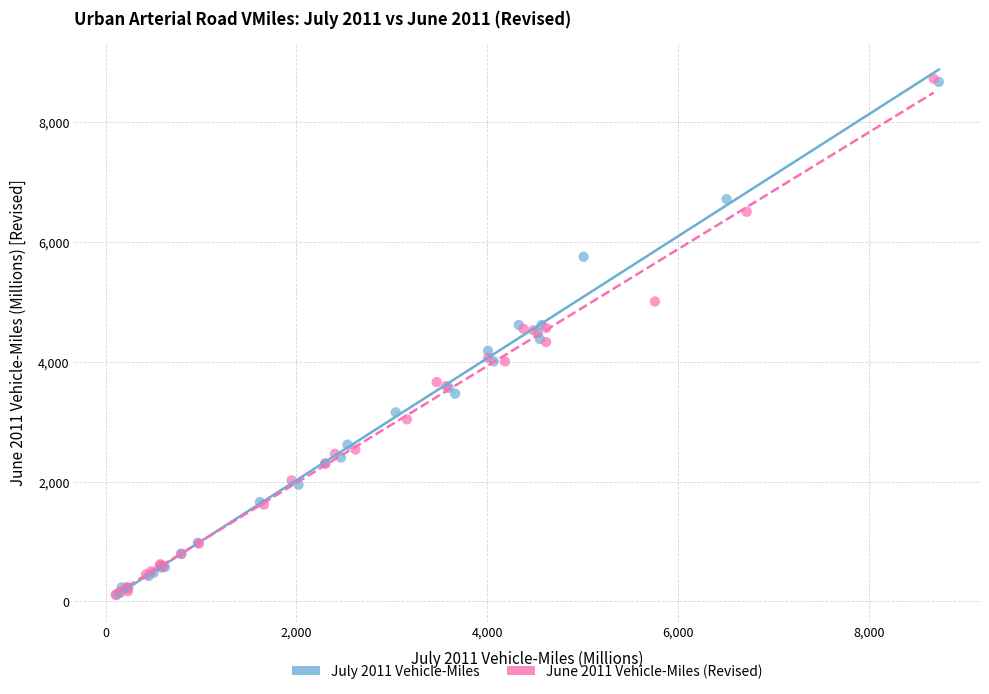

Which series has the widest spread of Y values?

June 2011 Vehicle-Miles (Revised)